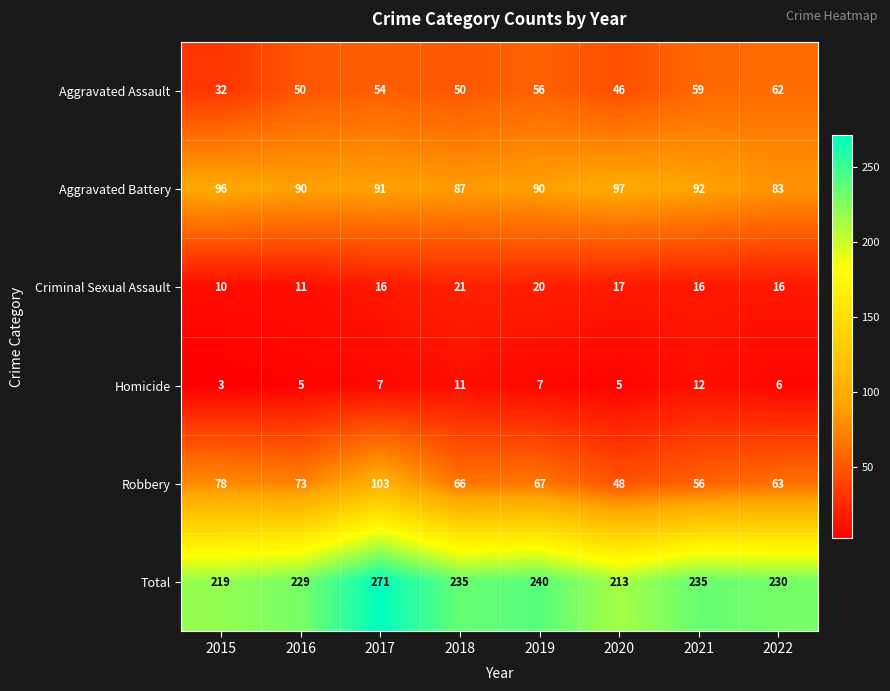

Is it true that Total equals 352 at 2018?

False